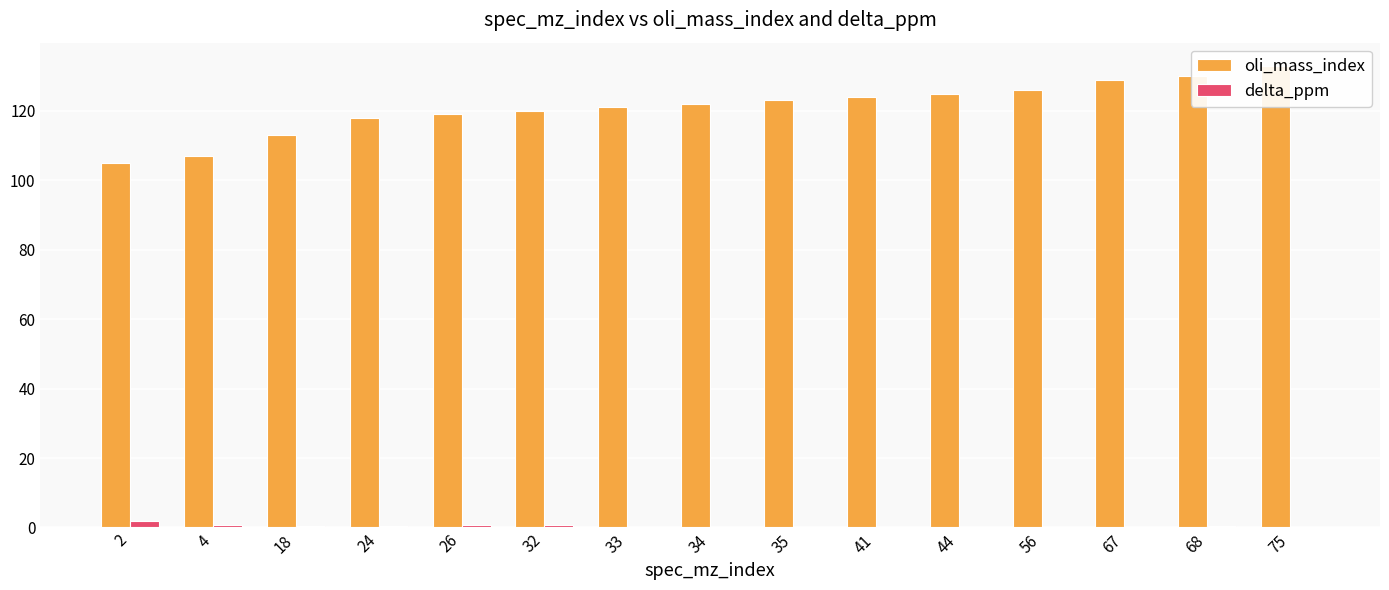

Is the value of oli_mass_index at 33 greater than the value of delta_ppm at 2?

Yes